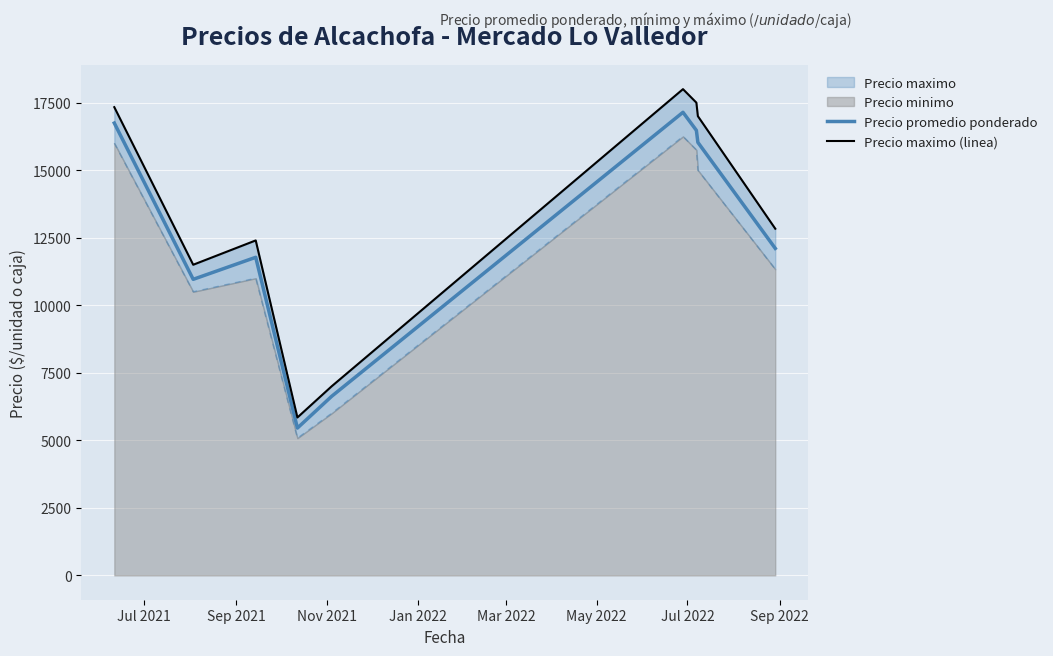

What is the label of the 3rd point from the left?

Nov 2021